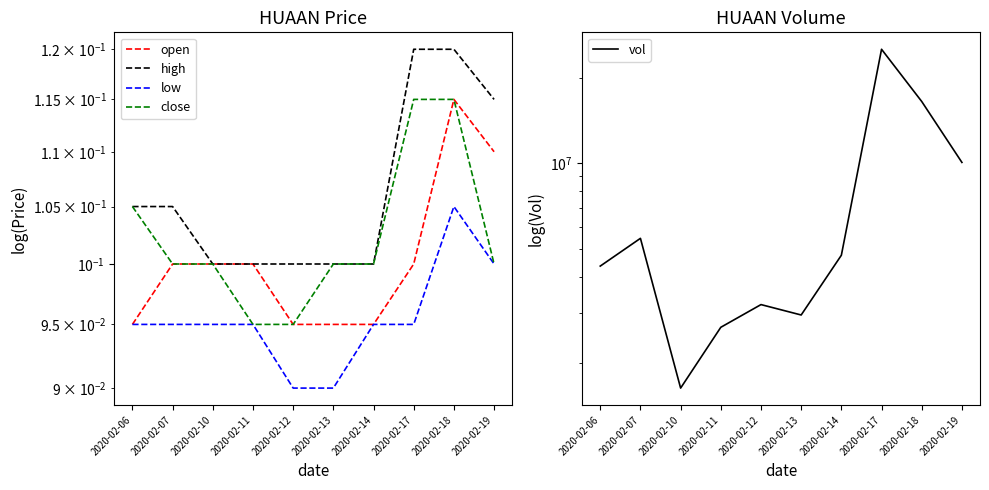

How many interior local peaks does the open series have?

1